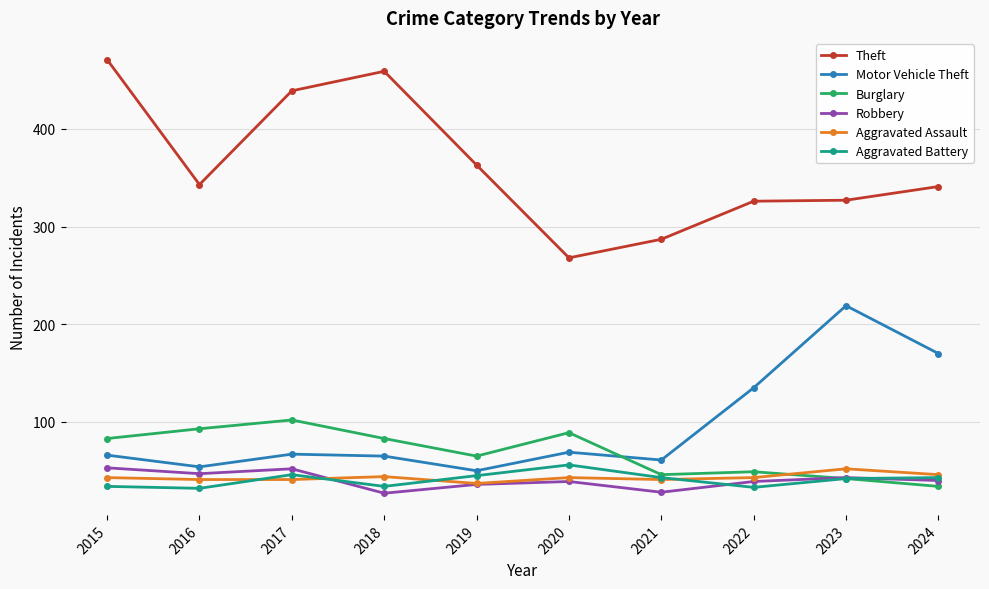

What is the total value across all series at 2021?

506